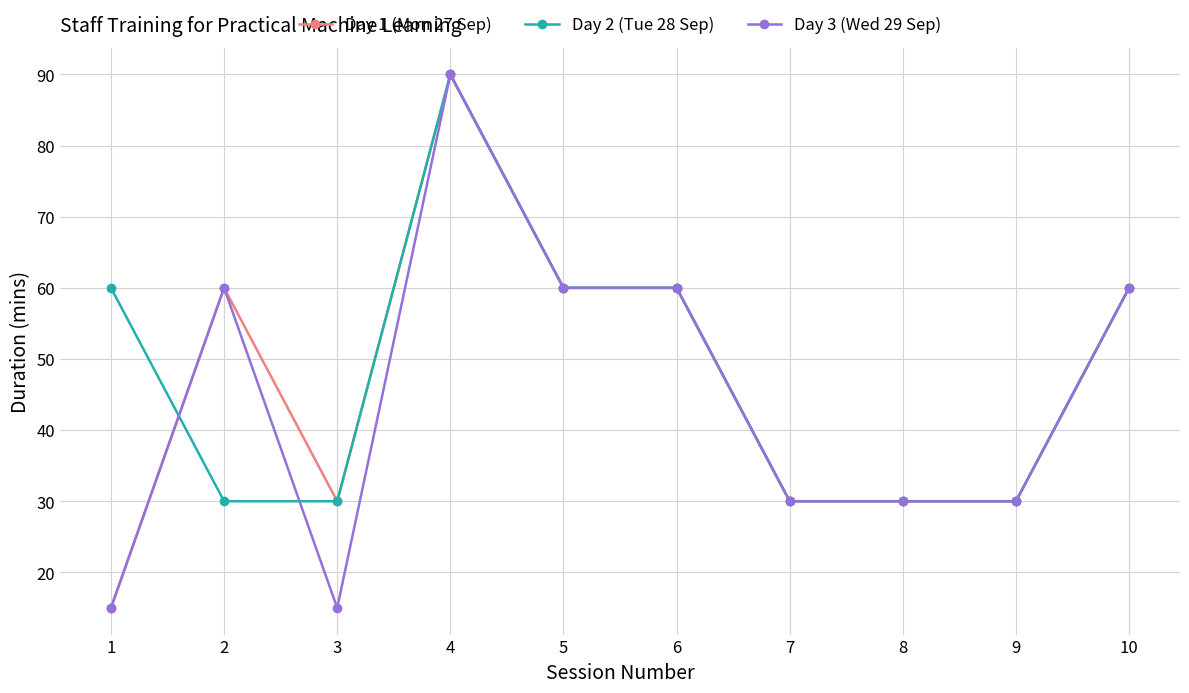

What is the maximum value for Day 2 (Tue 28 Sep)?

90